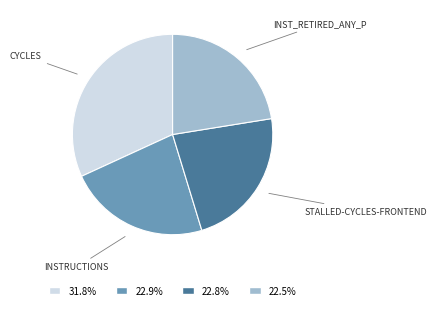

Count the number of slices in the pie.

4